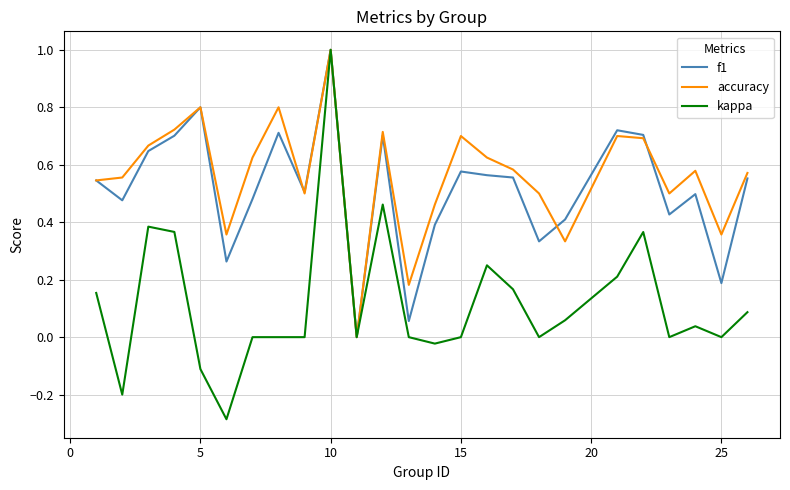

What is the maximum value shown in the chart?

1.0